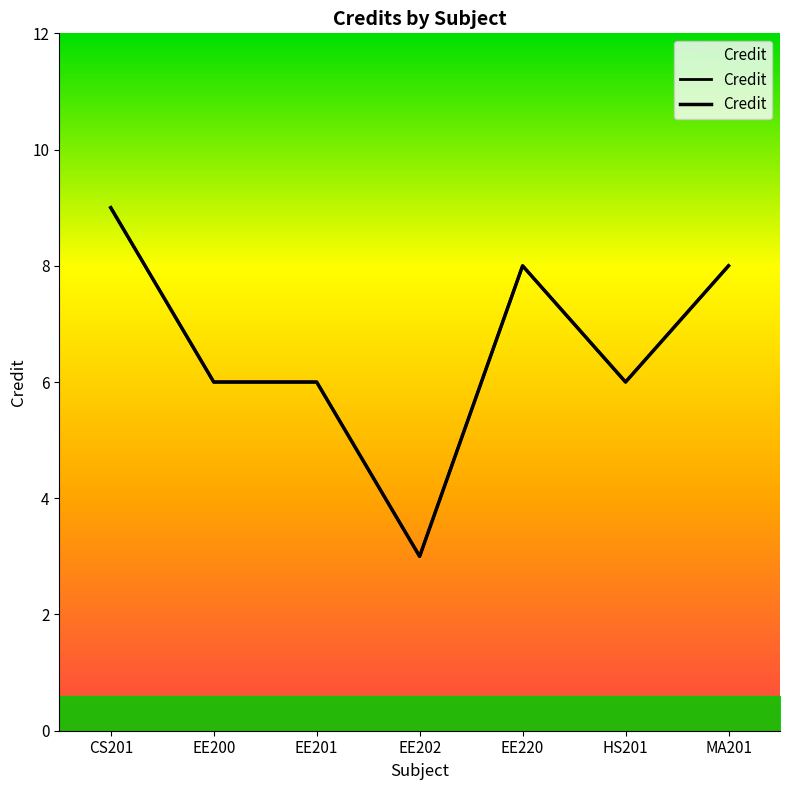

True or false: the data shows 4 at CS201.

False